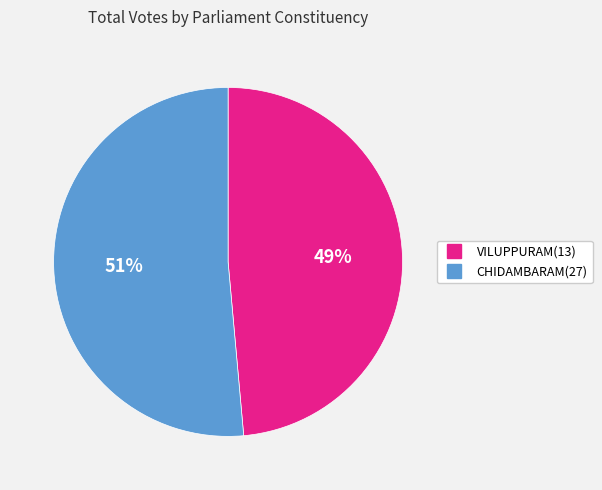

True or false: CHIDAMBARAM(27) accounts for 41% of the total.

False